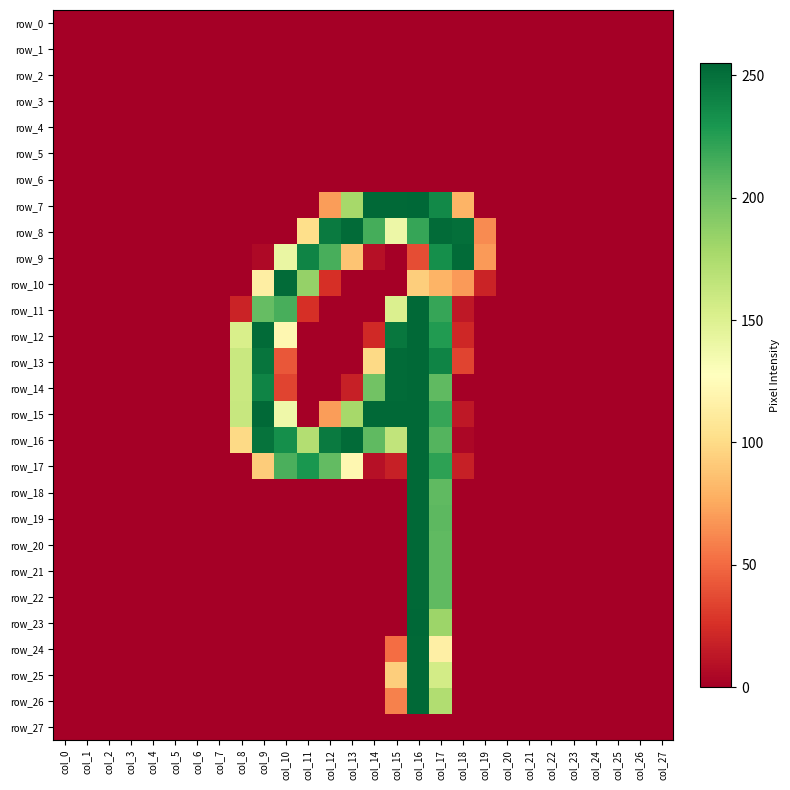

Reading right to left, transcribe all the data shown in this chart.

row_0: 0	0	0	0	0	0	0	0	0	0	0	0	0	0	0	0	0	0	0	0	0	0	0	0	0	0	0	0
row_1: 0	0	0	0	0	0	0	0	0	0	0	0	0	0	0	0	0	0	0	0	0	0	0	0	0	0	0	0
row_2: 0	0	0	0	0	0	0	0	0	0	0	0	0	0	0	0	0	0	0	0	0	0	0	0	0	0	0	0
row_3: 0	0	0	0	0	0	0	0	0	0	0	0	0	0	0	0	0	0	0	0	0	0	0	0	0	0	0	0
row_4: 0	0	0	0	0	0	0	0	0	0	0	0	0	0	0	0	0	0	0	0	0	0	0	0	0	0	0	0
row_5: 0	0	0	0	0	0	0	0	0	0	0	0	0	0	0	0	0	0	0	0	0	0	0	0	0	0	0	0
row_6: 0	0	0	0	0	0	0	0	0	0	0	0	0	0	0	0	0	0	0	0	0	0	0	0	0	0	0	0
row_7: 0	0	0	0	0	0	0	0	0	80	237	255	254	254	178	70	0	0	0	0	0	0	0	0	0	0	0	0
row_8: 0	0	0	0	0	0	0	0	63	251	253	220	139	215	253	245	102	0	0	0	0	0	0	0	0	0	0	0
row_9: 0	0	0	0	0	0	0	0	69	253	234	38	0	9	88	214	240	141	5	0	0	0	0	0	0	0	0	0
row_10: 0	0	0	0	0	0	0	0	19	69	80	93	0	0	0	25	185	253	114	0	0	0	0	0	0	0	0	0
row_11: 0	0	0	0	0	0	0	0	0	13	220	254	151	0	0	0	25	214	204	19	0	0	0	0	0	0	0	0
row_12: 0	0	0	0	0	0	0	0	0	21	227	254	247	22	0	0	0	121	253	153	0	0	0	0	0	0	0	0
row_13: 0	0	0	0	0	0	0	0	0	34	240	254	253	99	0	0	0	42	248	161	0	0	0	0	0	0	0	0
row_14: 0	0	0	0	0	0	0	0	0	0	206	254	253	199	17	0	0	34	240	161	0	0	0	0	0	0	0	0
row_15: 0	0	0	0	0	0	0	0	0	13	220	254	254	254	178	70	0	138	254	162	0	0	0	0	0	0	0	0
row_16: 0	0	0	0	0	0	0	0	0	4	210	254	165	206	253	245	172	234	249	99	0	0	0	0	0	0	0	0
row_17: 0	0	0	0	0	0	0	0	0	17	223	254	17	9	121	205	230	213	92	0	0	0	0	0	0	0	0	0
row_18: 0	0	0	0	0	0	0	0	0	0	206	254	0	0	0	0	0	0	0	0	0	0	0	0	0	0	0	0
row_19: 0	0	0	0	0	0	0	0	0	0	207	254	0	0	0	0	0	0	0	0	0	0	0	0	0	0	0	0
row_20: 0	0	0	0	0	0	0	0	0	0	206	254	0	0	0	0	0	0	0	0	0	0	0	0	0	0	0	0
row_21: 0	0	0	0	0	0	0	0	0	0	206	254	0	0	0	0	0	0	0	0	0	0	0	0	0	0	0	0
row_22: 0	0	0	0	0	0	0	0	0	0	206	254	0	0	0	0	0	0	0	0	0	0	0	0	0	0	0	0
row_23: 0	0	0	0	0	0	0	0	0	0	182	255	0	0	0	0	0	0	0	0	0	0	0	0	0	0	0	0
row_24: 0	0	0	0	0	0	0	0	0	0	115	254	51	0	0	0	0	0	0	0	0	0	0	0	0	0	0	0
row_25: 0	0	0	0	0	0	0	0	0	0	156	254	93	0	0	0	0	0	0	0	0	0	0	0	0	0	0	0
row_26: 0	0	0	0	0	0	0	0	0	0	173	254	59	0	0	0	0	0	0	0	0	0	0	0	0	0	0	0
row_27: 0	0	0	0	0	0	0	0	0	0	0	0	0	0	0	0	0	0	0	0	0	0	0	0	0	0	0	0